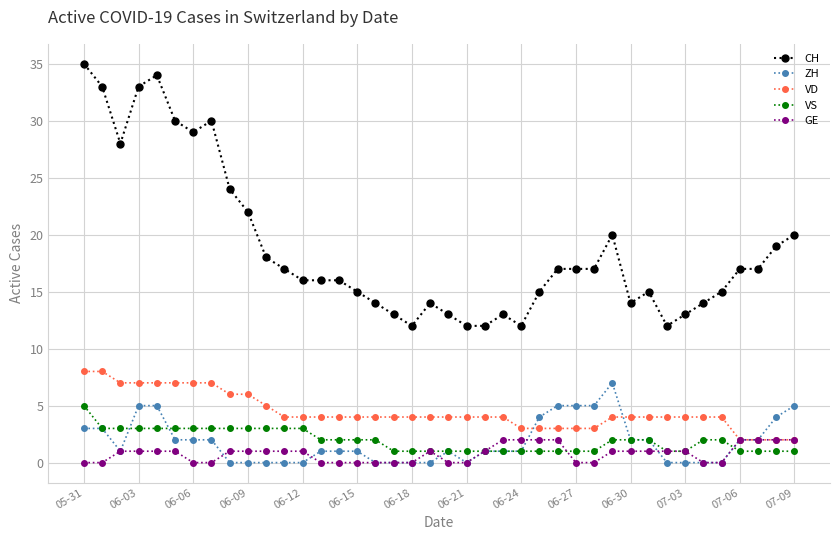

True or false: GE and CH cross at least once.

False